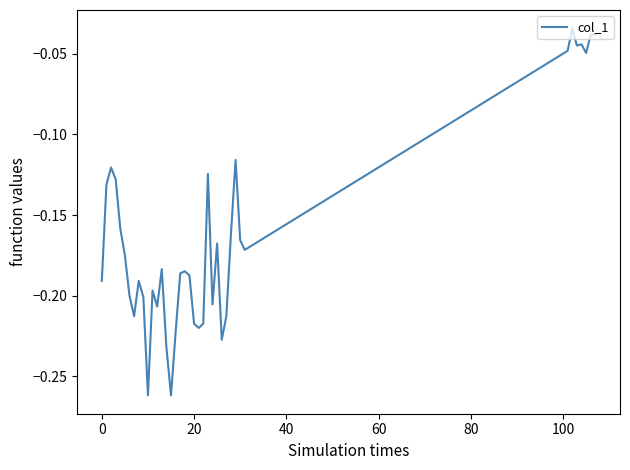

What is the difference between the maximum and minimum values?

0.2